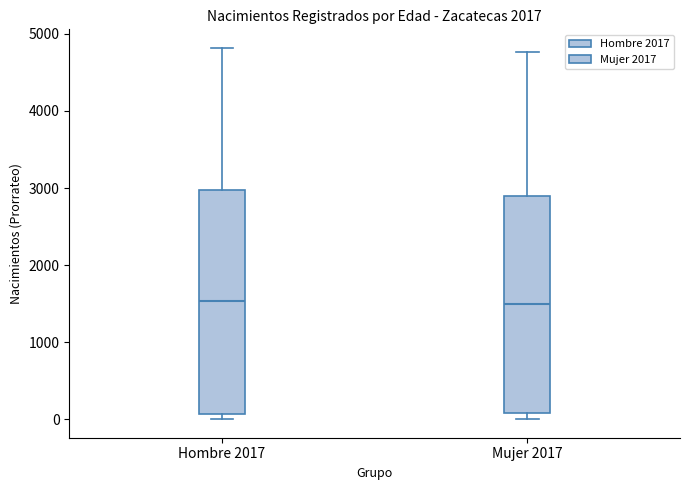

Reading left to right, transcribe this box plot: for each box, give where its median line is, the range the box spans, and where its two whiskers end, as read against the y-axis. The values are not printed on the chart, so give them approximately, as read against the axis.

Hombre 2017: median 1500, box 100 to 3000, whiskers 0 to 4800
Mujer 2017: median 1500, box 100 to 2900, whiskers 0 to 4800